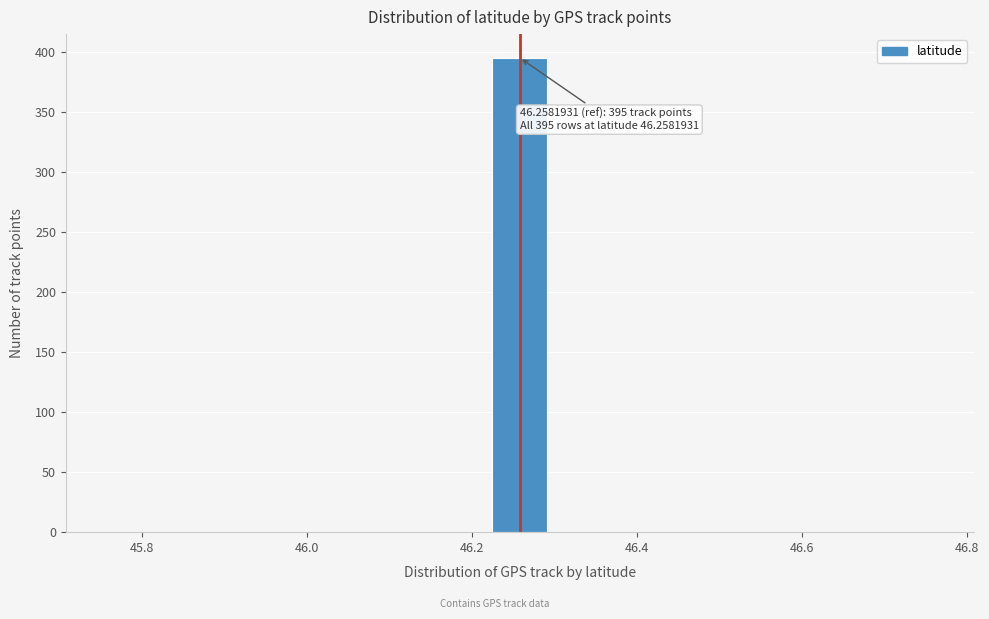

Read against the x-axis, roughly where is the centre of the tallest bar?

46.26